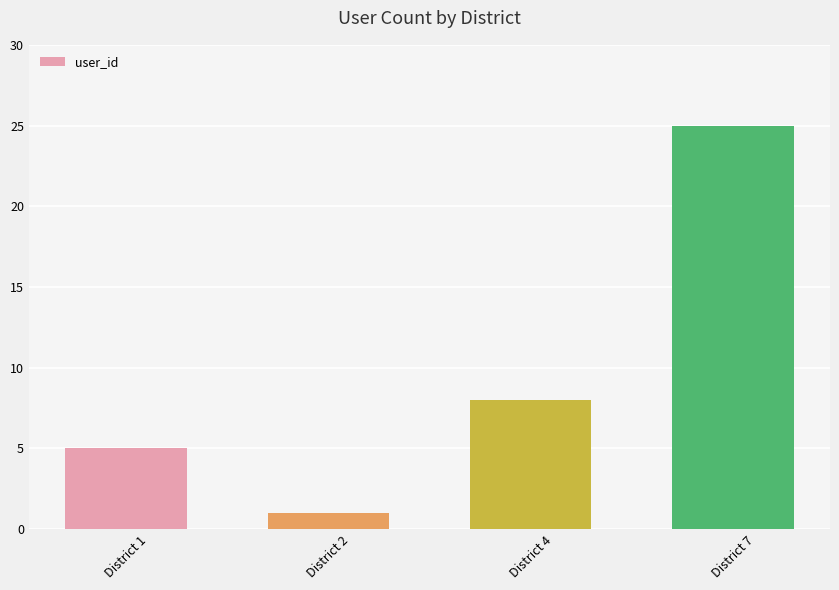

The chart shows a value of 8 at District 4. True or false?

True